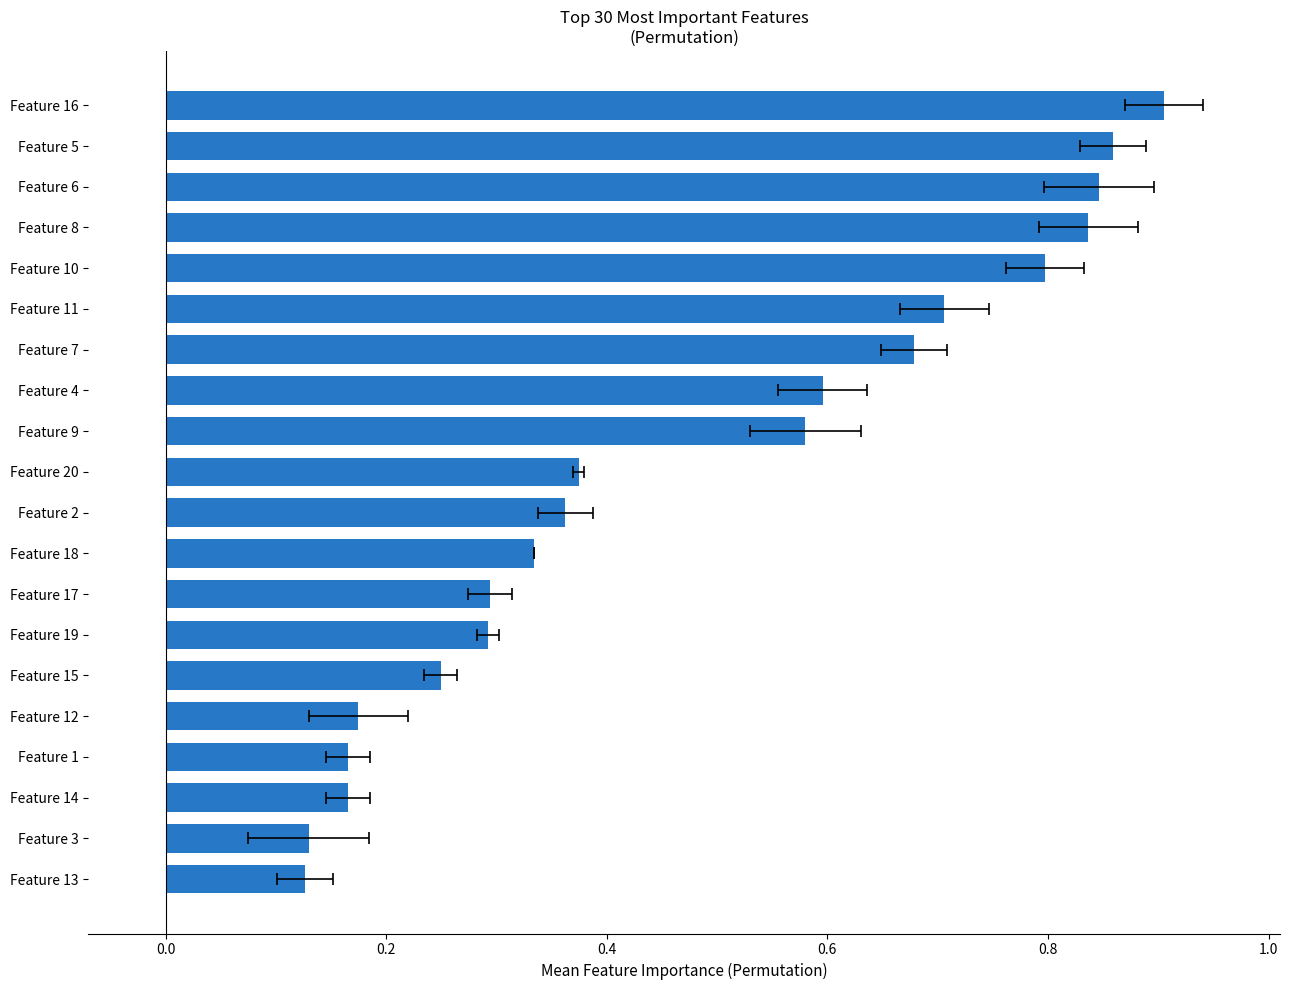

What is the average value?

0.5